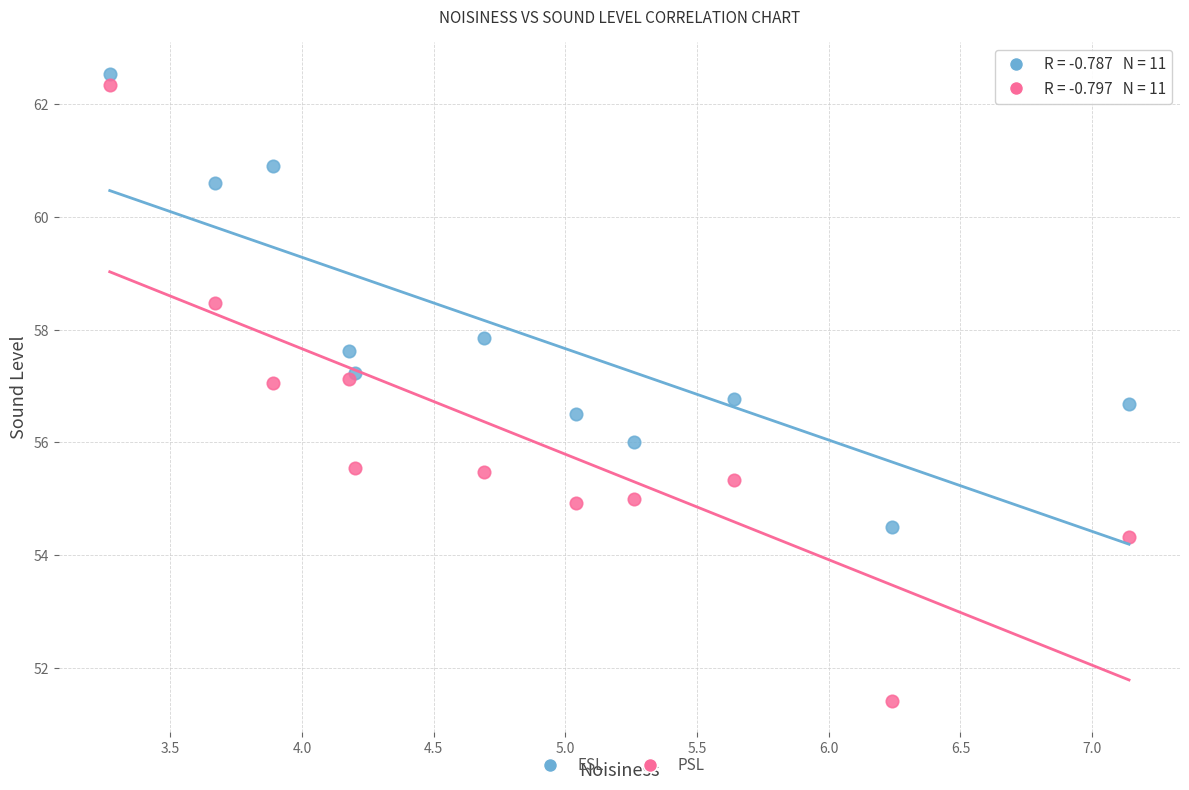

What are all the series names shown in the legend?

ESL, PSL